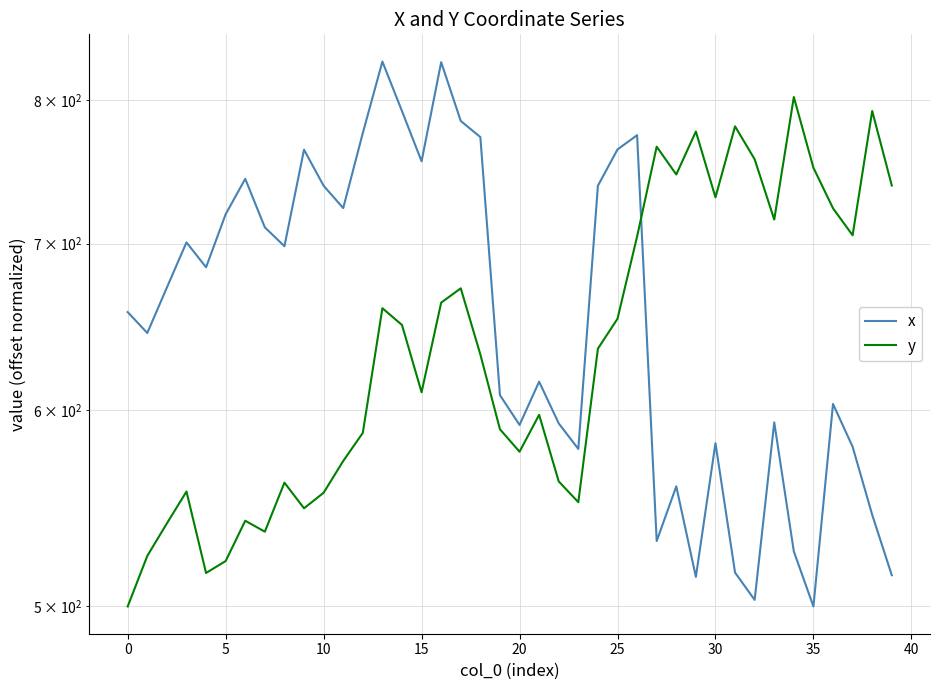

Is it true that y equals 208.3 at 21?

False